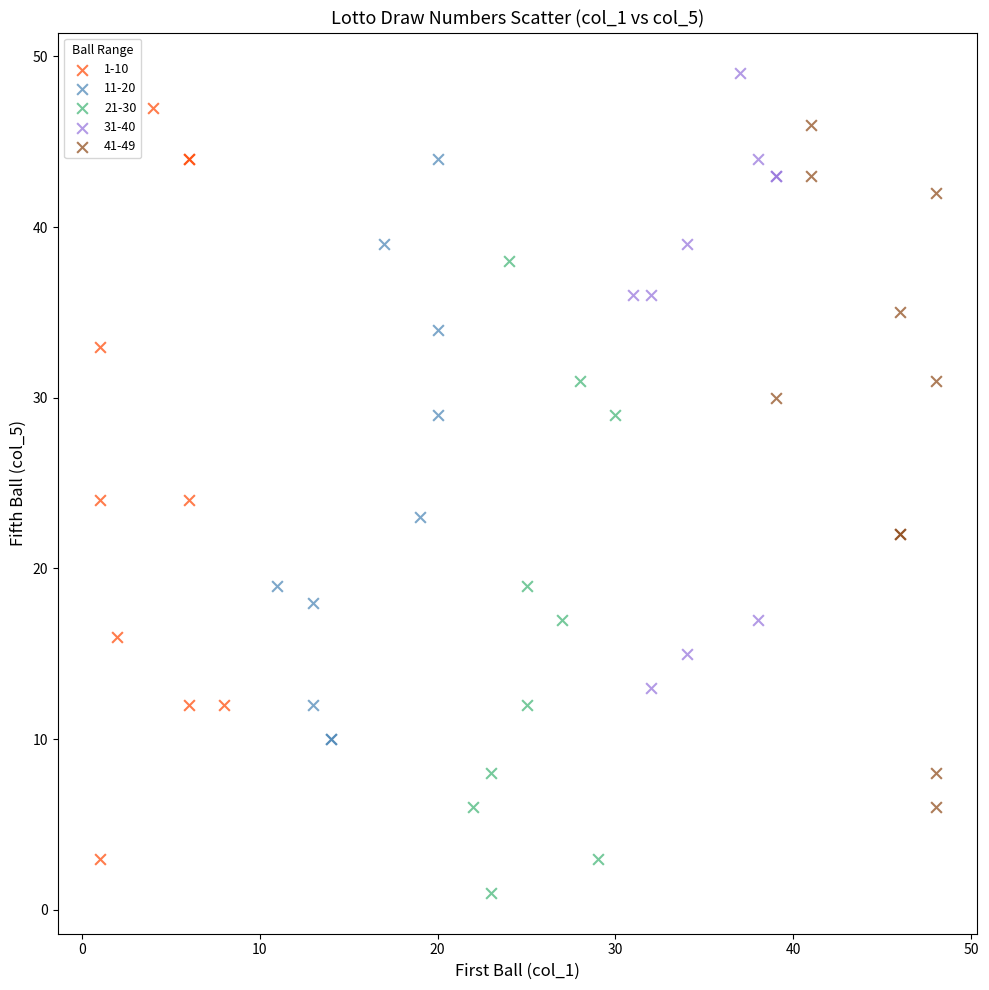

Which series has the widest spread of Y values?

1-10